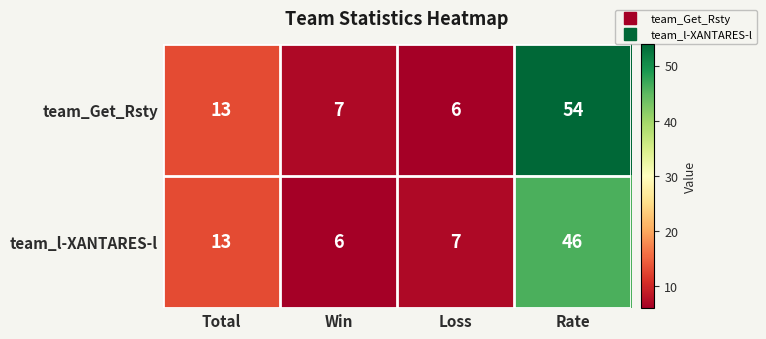

Which series has the largest total across all categories?

team_Get_Rsty